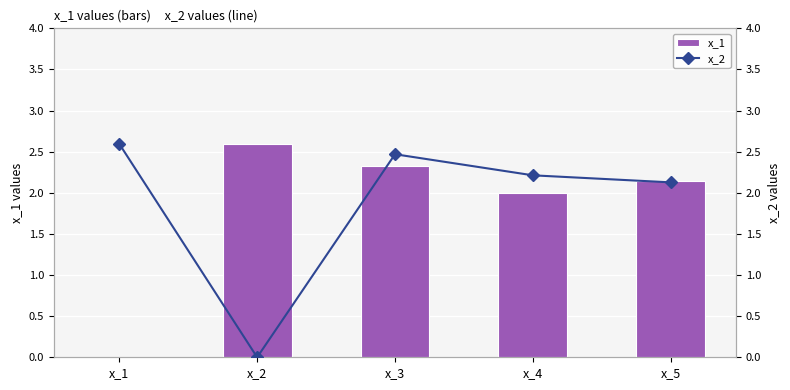

What is the difference between the x_1 values at x_4 and x_3?

0.3